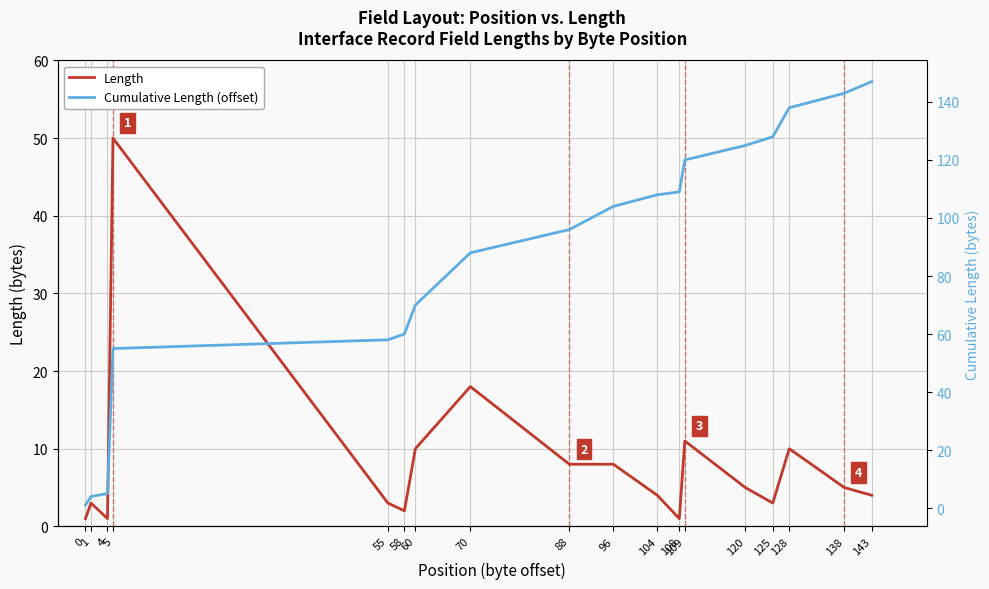

Reading left to right, extract all data points from this chart.

Length: 0=1	1=3	4=1	5=50	55=3	58=2	60=10	70=18	88=8	96=8	104=4	108=1	109=11	120=5	125=3	128=10	138=5	143=4
Cumulative Length (offset): 0=1	1=4	4=5	5=55	55=58	58=60	60=70	70=88	88=96	96=104	104=108	108=109	109=120	120=125	125=128	128=138	138=143	143=147